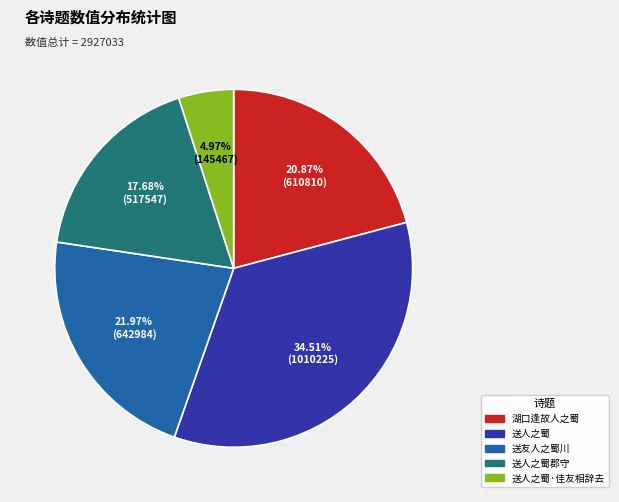

What is the ratio of the value at 送人之蜀郡守 to the value at 湖口逢故人之蜀?

0.8